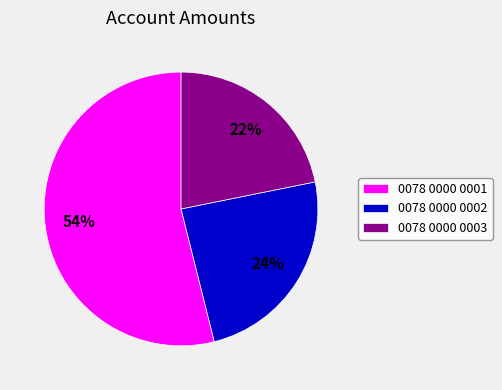

Which has a higher value, 0078 0000 0003 or 0078 0000 0001?

0078 0000 0001